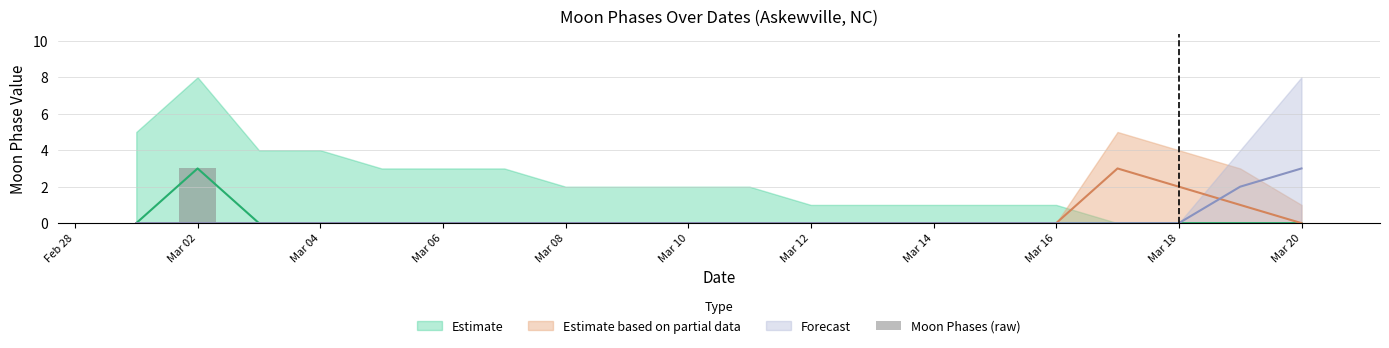

The value at Mar 20 is 0. True or false?

True